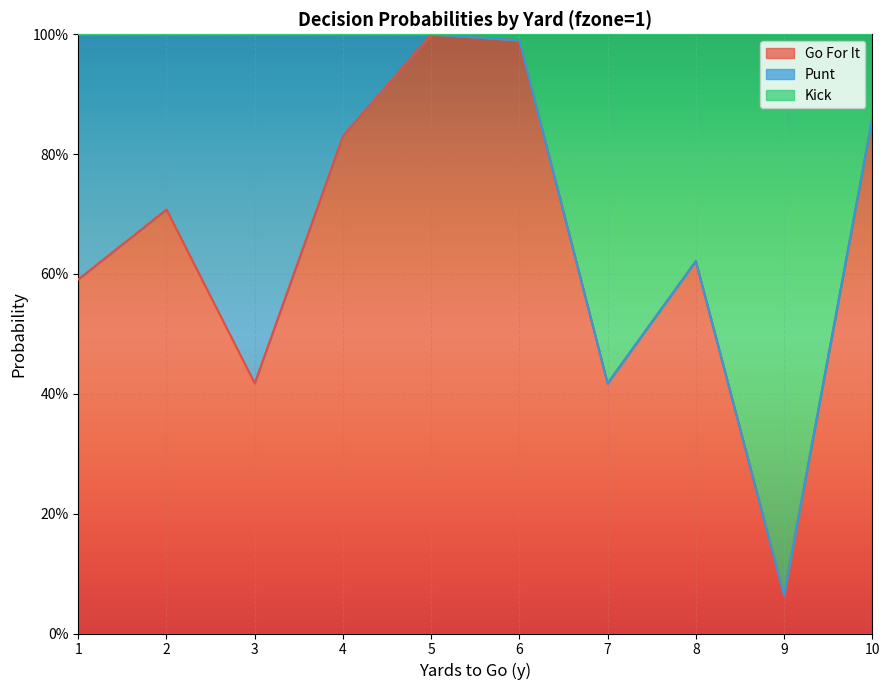

How many interior local valleys does the kick series have?

2